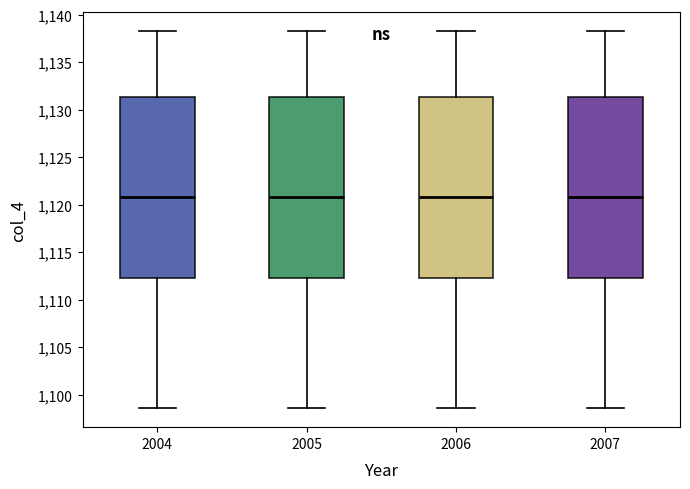

Reading left to right, read every box against the y-axis: the position of its median line, the range the box covers, and the ends of its whiskers. The values are not printed on the chart, so give them approximately, as read against the axis.

2004: median 1121.0, box 1112.5 to 1131.5, whiskers 1098.5 to 1138.5
2005: median 1121.0, box 1112.5 to 1131.5, whiskers 1098.5 to 1138.5
2006: median 1121.0, box 1112.5 to 1131.5, whiskers 1098.5 to 1138.5
2007: median 1121.0, box 1112.5 to 1131.5, whiskers 1098.5 to 1138.5